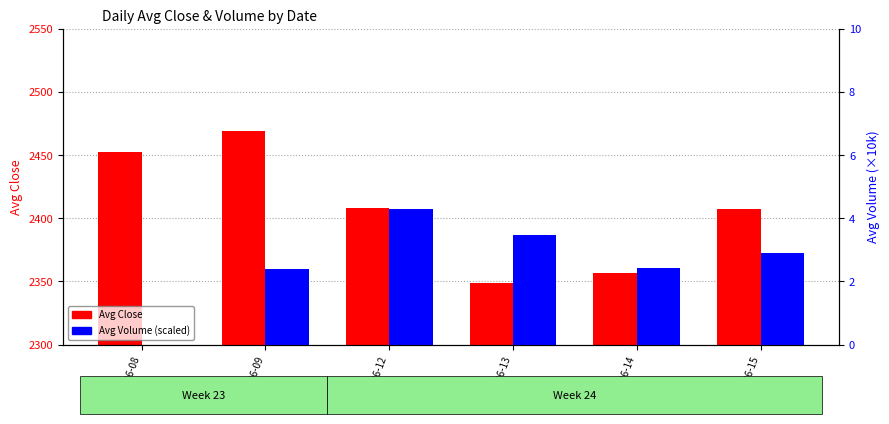

How many data points in Avg Close are above 2407?

4